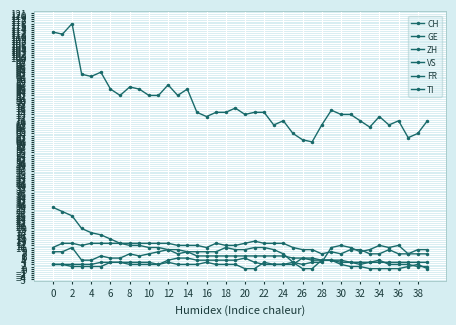

Count the number of categories in the chart.

40